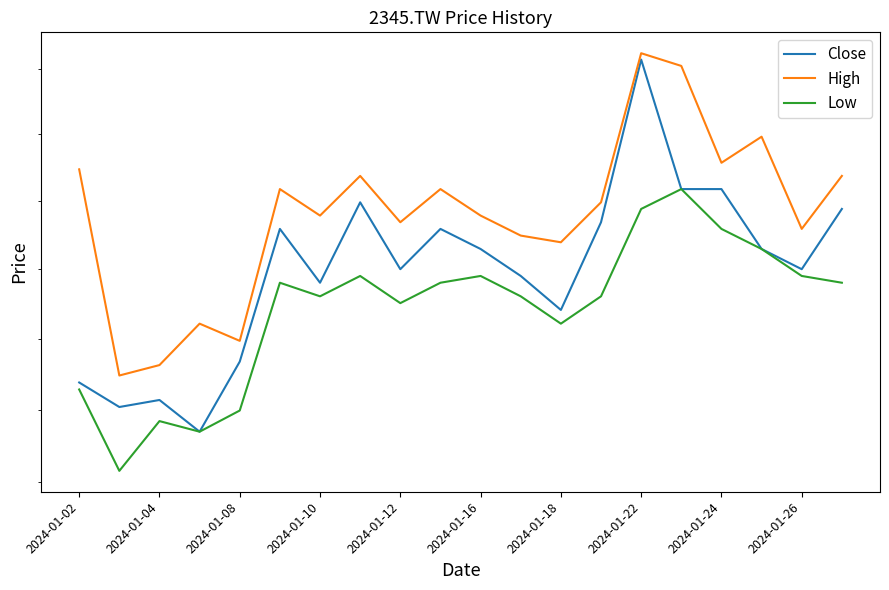

True or false: Close and High cross at least once.

False